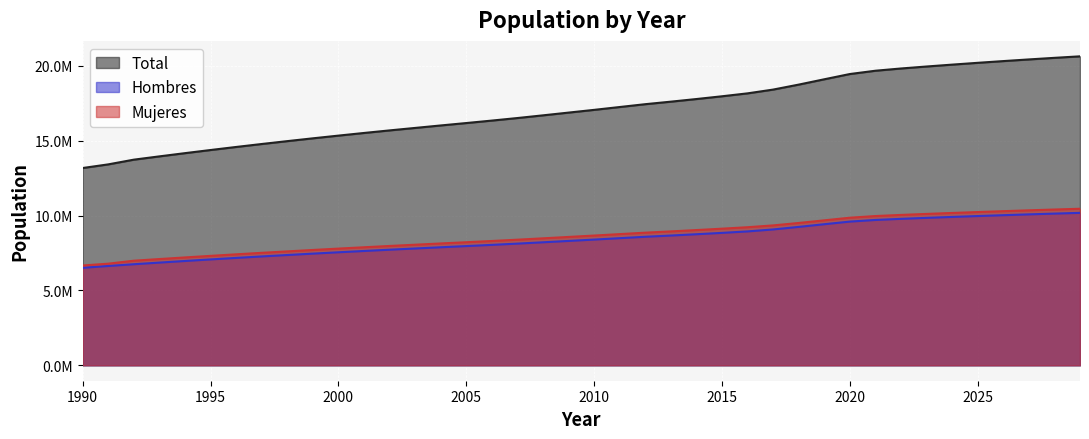

True or false: Hombres and Mujeres intersect in this chart.

False